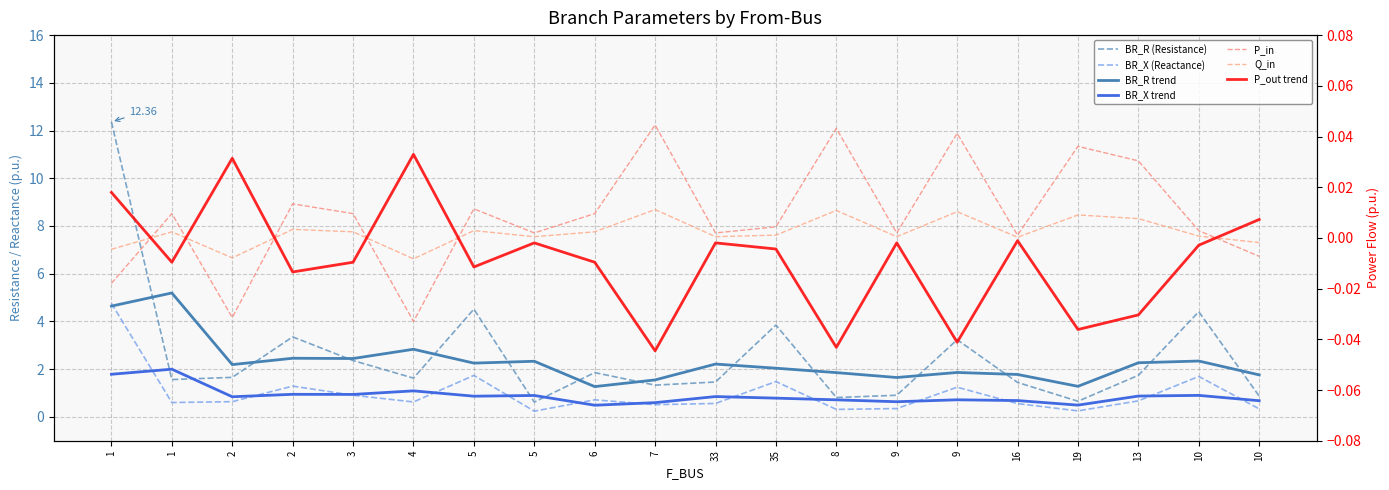

Is the value of P_in at 16 greater than the value of BR_R at 5?

No